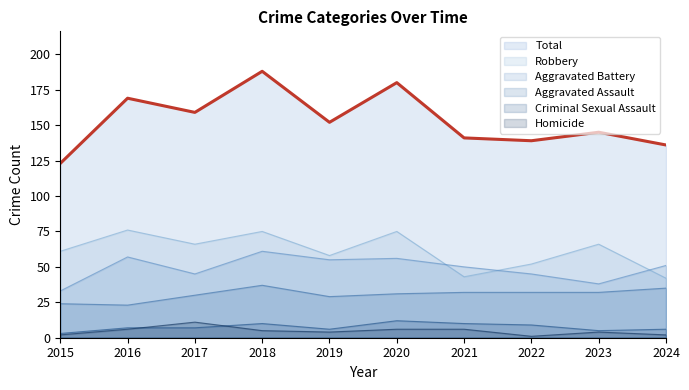

What is the difference between the maximum and second lowest values in the Total series?

52